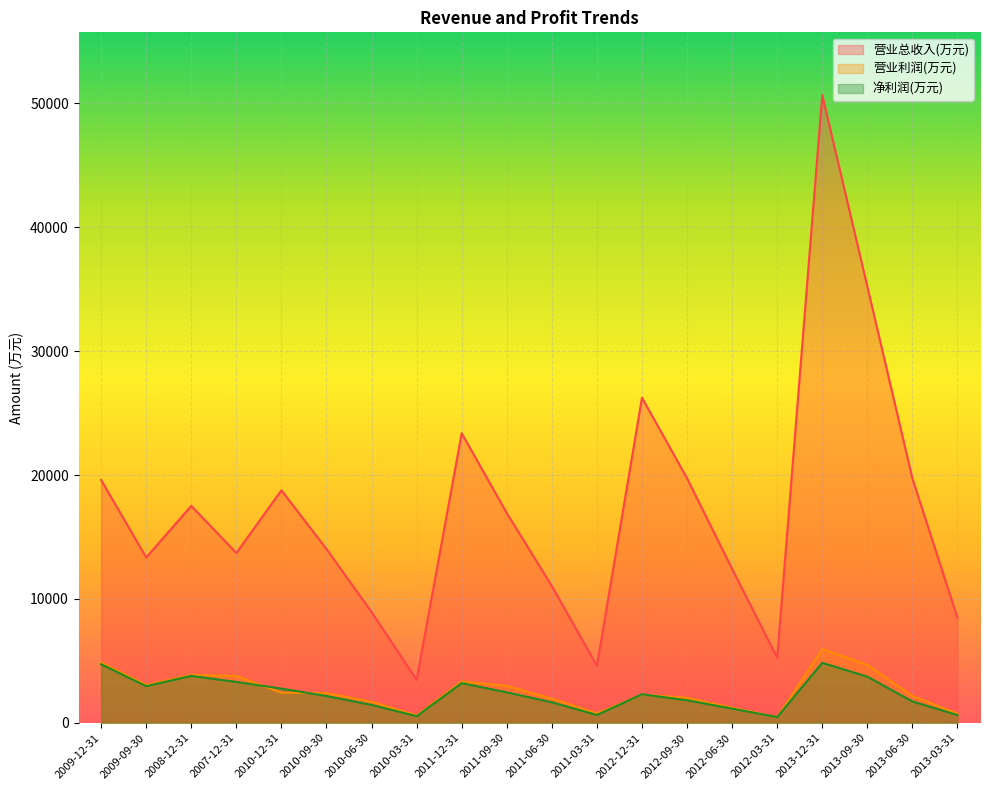

Read the 营业利润(万元) value at 2009-09-30, to the nearest 100.

3100